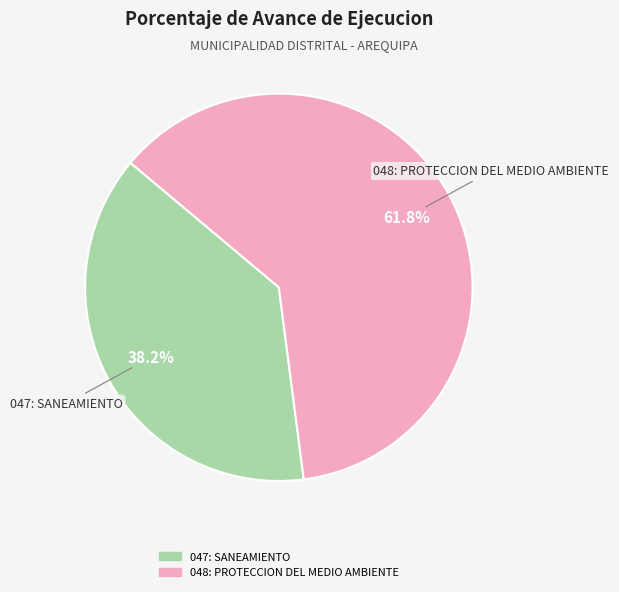

Is the sum of 047: SANEAMIENTO and 048: PROTECCION DEL MEDIO AMBIENTE greater than half?

Yes